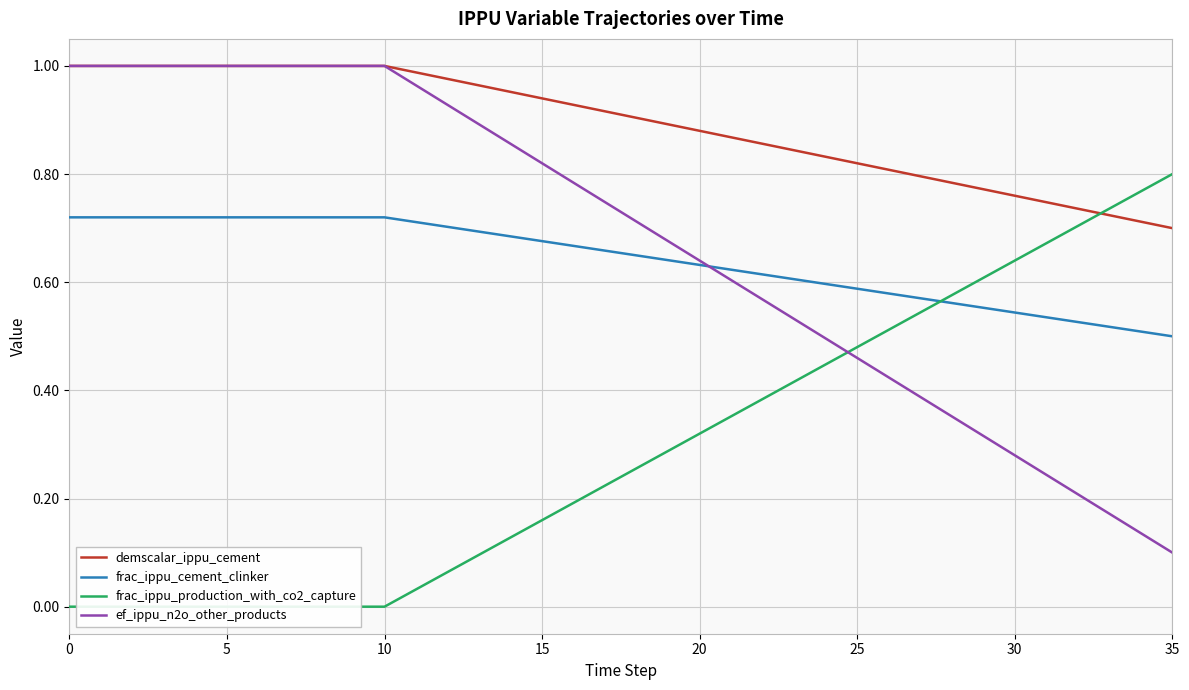

The value of frac_ippu_production_with_co2_capture at 26 is 0.8. True or false?

False